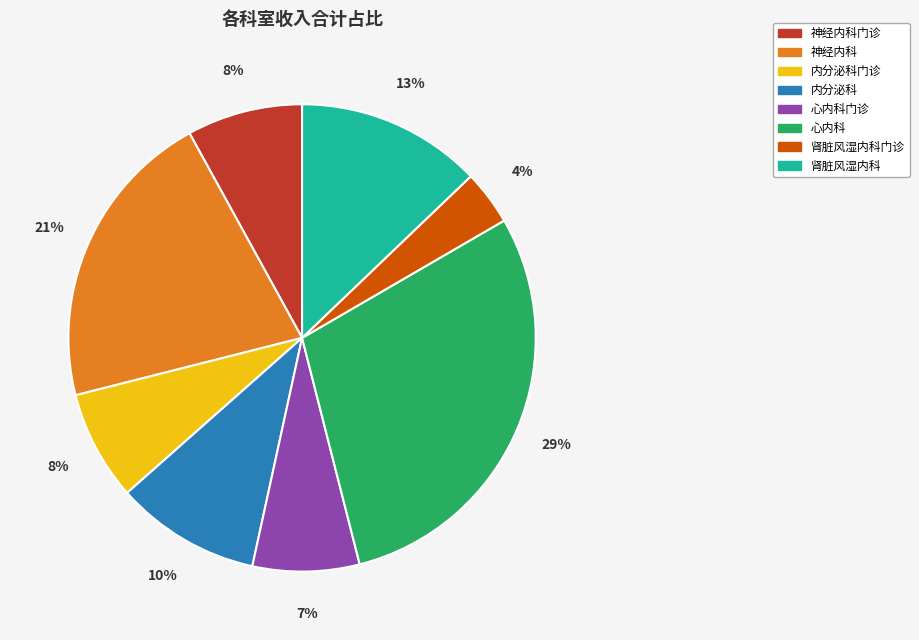

What percentage is the 肾脏风湿内科 slice, to the nearest percent?

13%